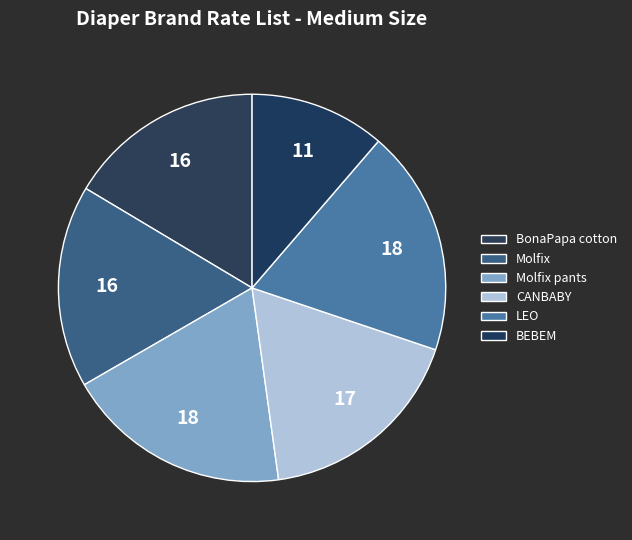

What is the ratio of the value at LEO to the value at CANBABY?

1.1